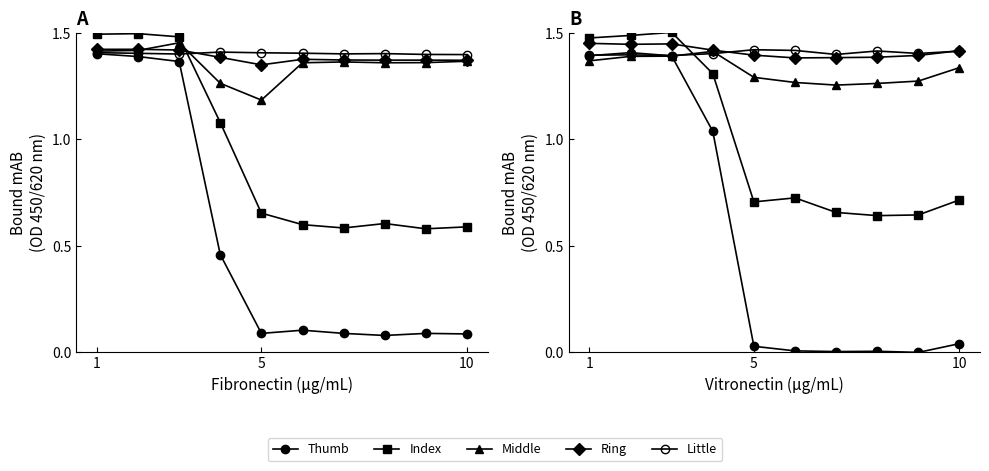

What is the greatest value displayed?

1.5